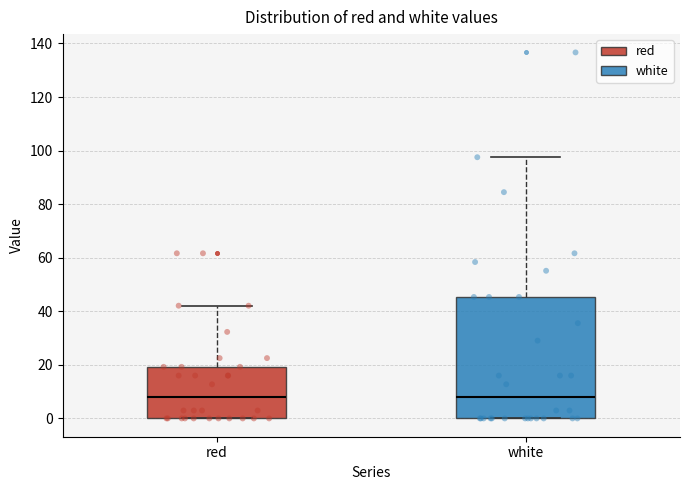

Reading left to right, read every box against the y-axis: the position of its median line, the range the box covers, and the ends of its whiskers. The values are not printed on the chart, so give them approximately, as read against the axis.

red: median 8, box 0 to 20, whiskers 0 to 42
white: median 8, box 0 to 46, whiskers 0 to 98